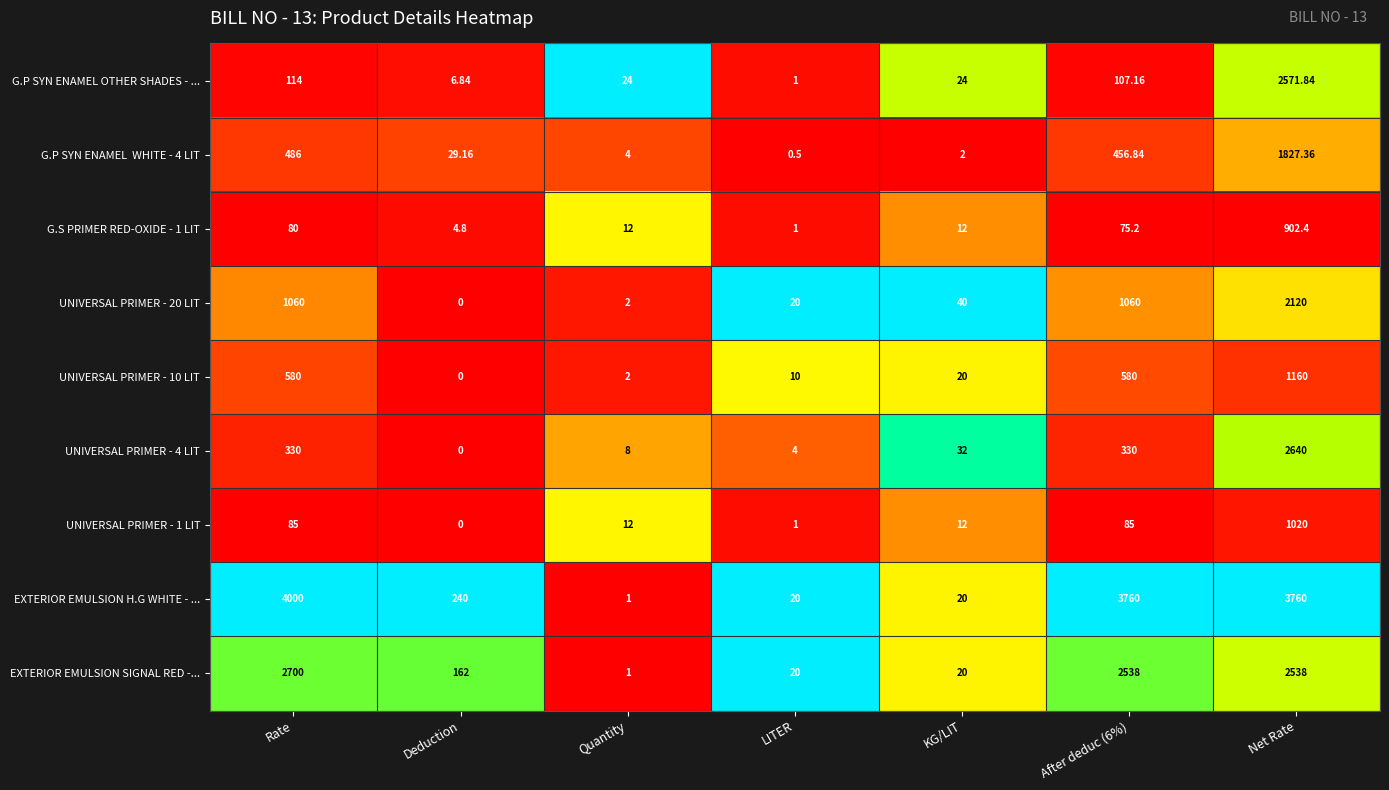

At which label does G.S PRIMER RED-OXIDE - 1 LIT reach its peak?

Net Rate